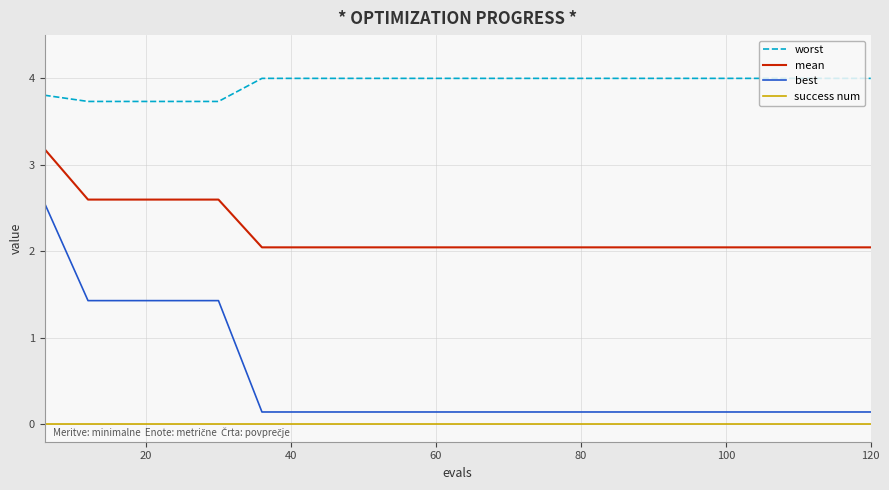

Rank the series by their maximum value, from highest to lowest.

worst, mean, best, success num